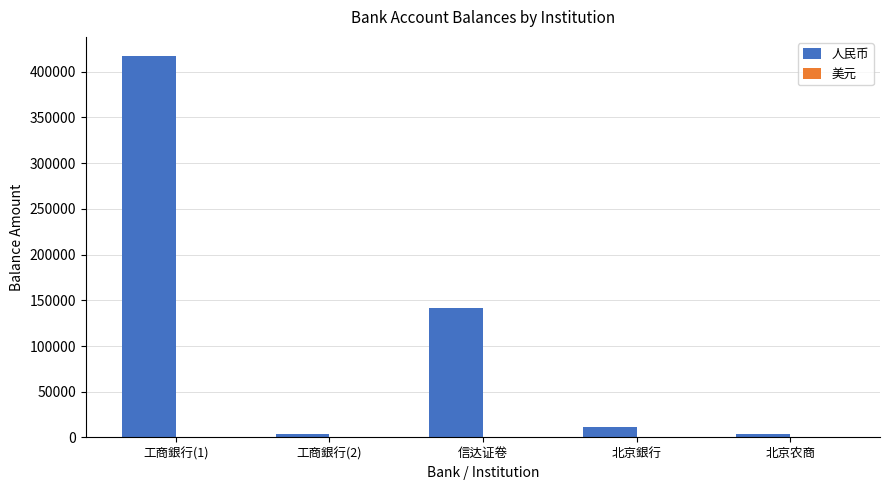

What is the sum of the 人民币 values at 工商銀行(1) and 信达证卷?

558879.1